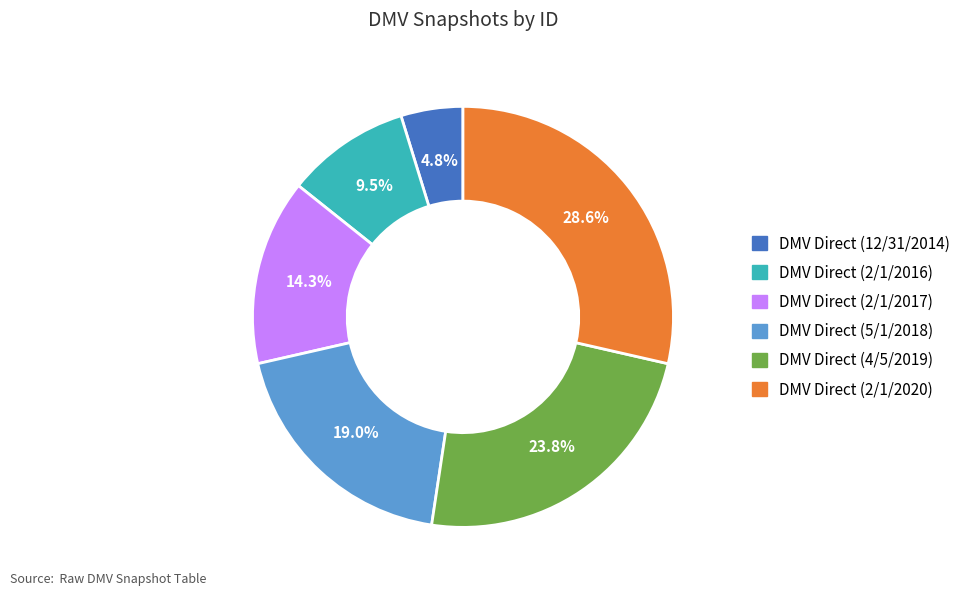

To the nearest percent, what is the difference between the DMV Direct (12/31/2014) and DMV Direct (2/1/2017) slice percentages?

10%